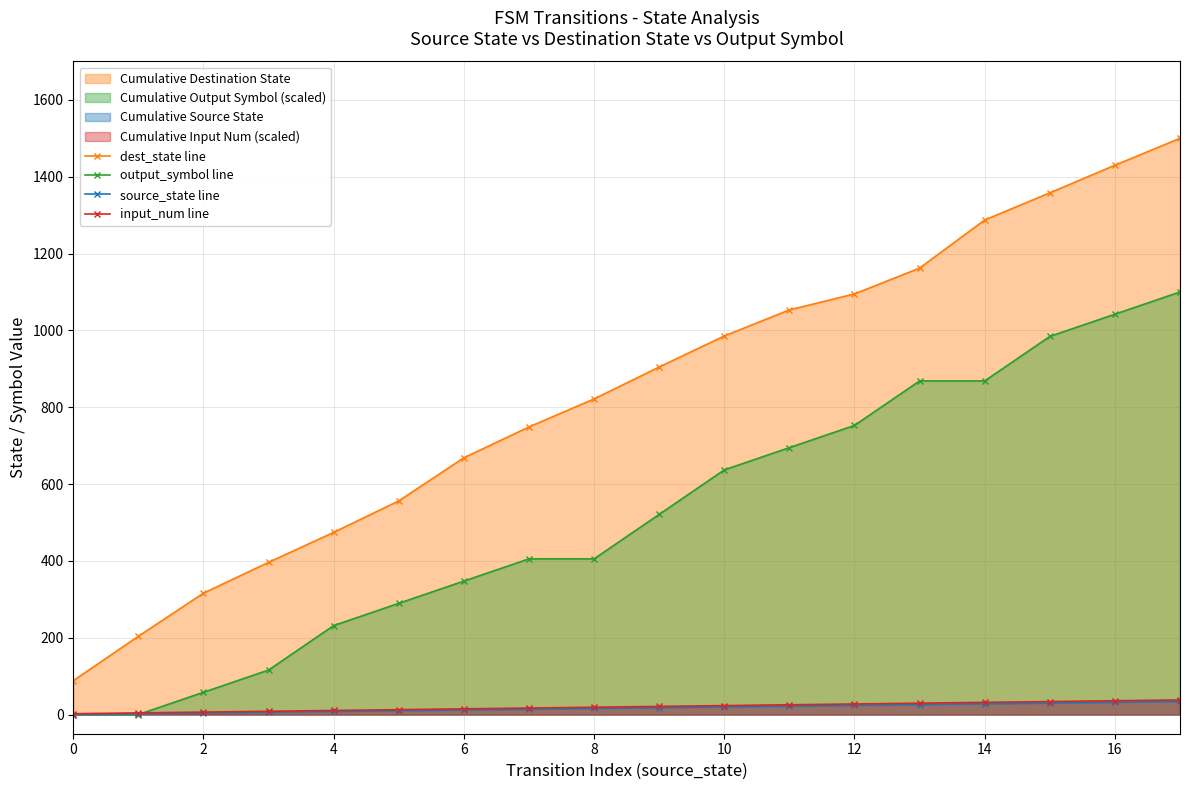

How many values in the input_num line series exceed 21?

9